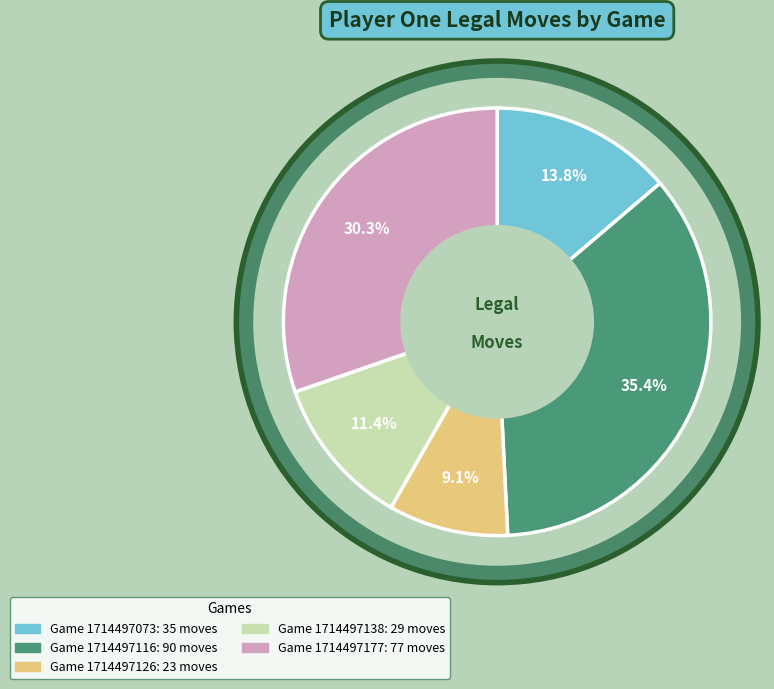

Which has a higher value, Game 1714497116 or Game 1714497177?

Game 1714497116